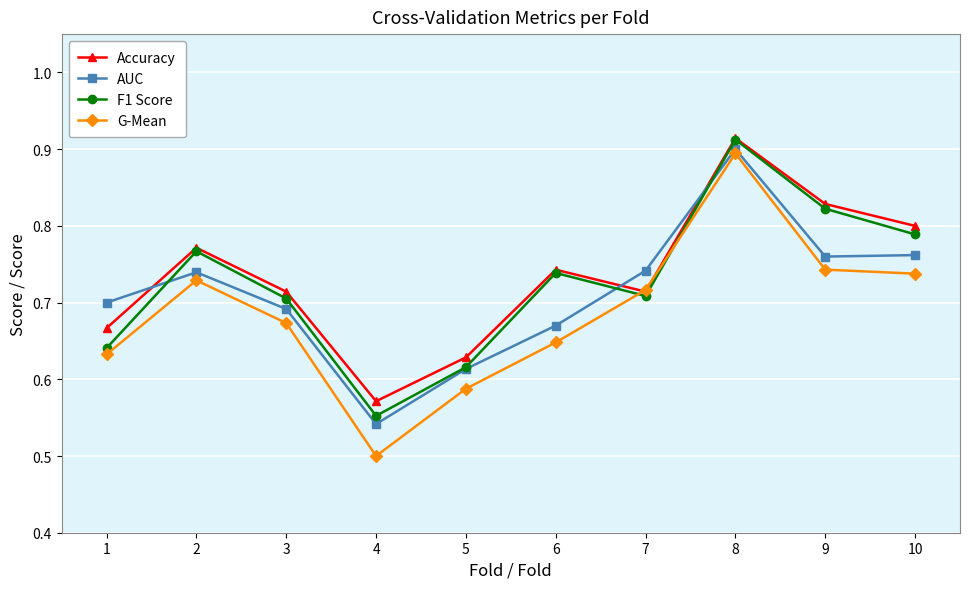

Which series has the largest total across all categories?

Accuracy